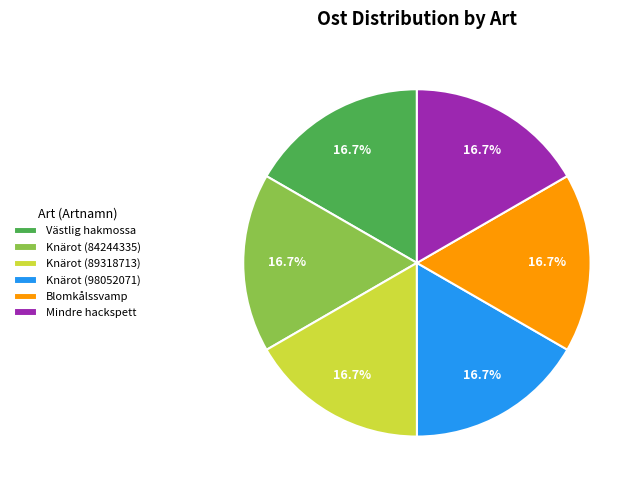

Is Blomkålssvamp the majority of the pie?

No